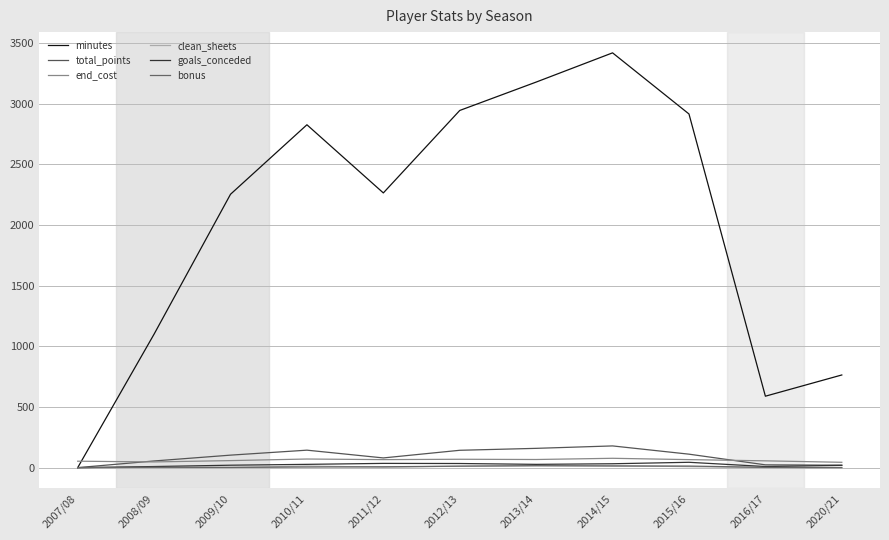

Which series has the largest total across all categories?

minutes